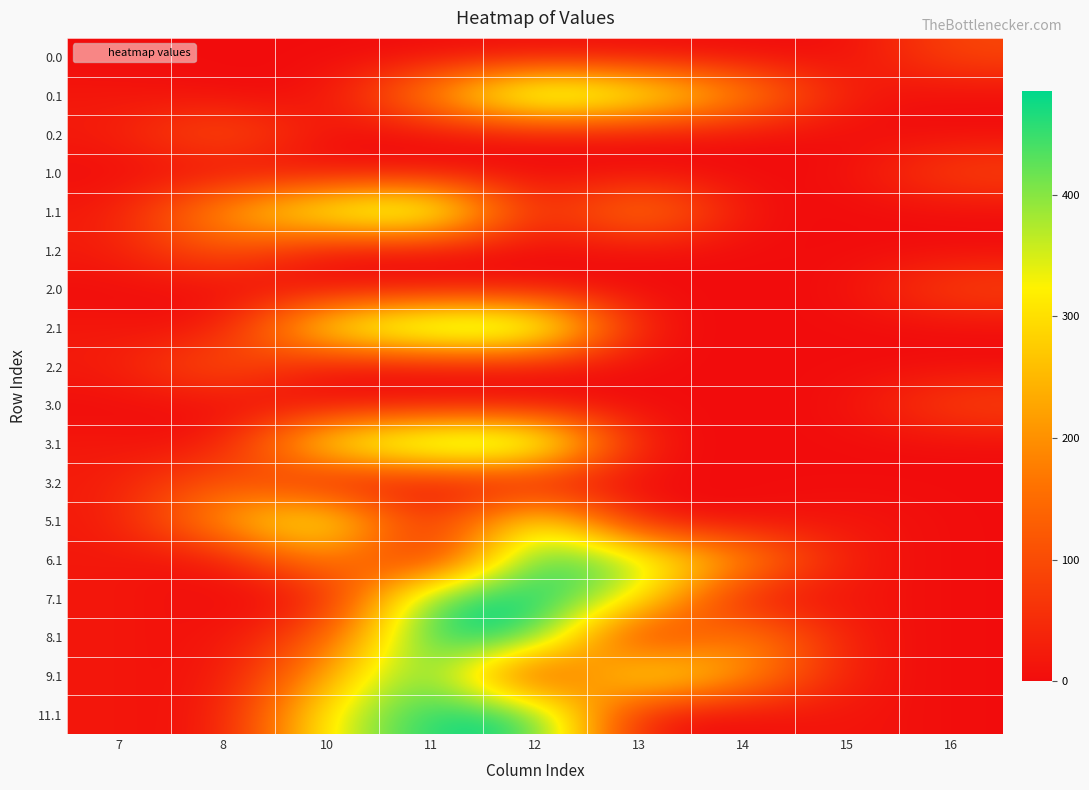

At how many categories does at least one series exceed 91?

7